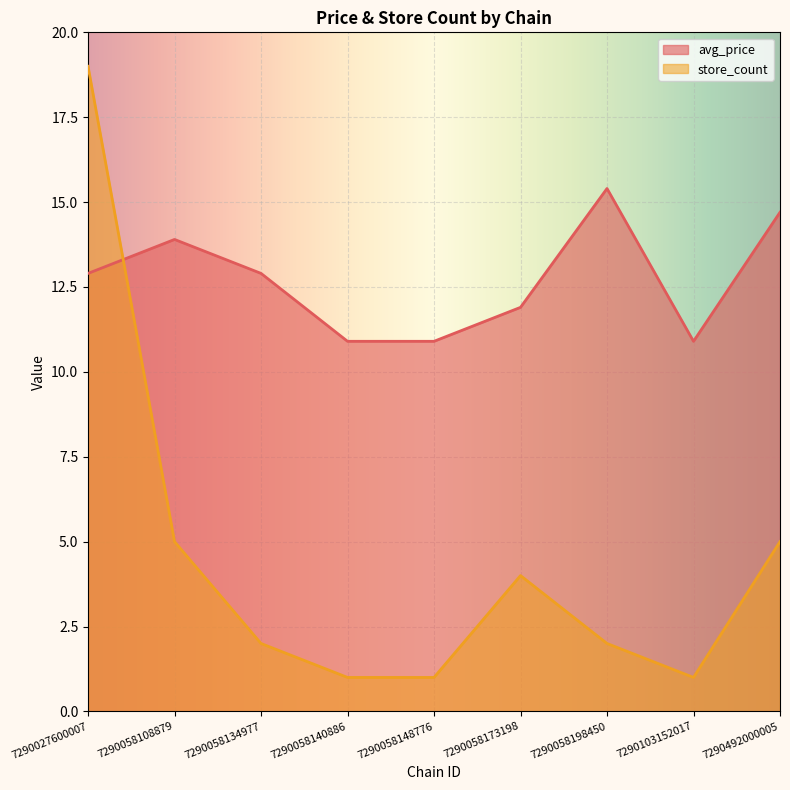

What are all the series names shown in the legend?

avg_price, store_count